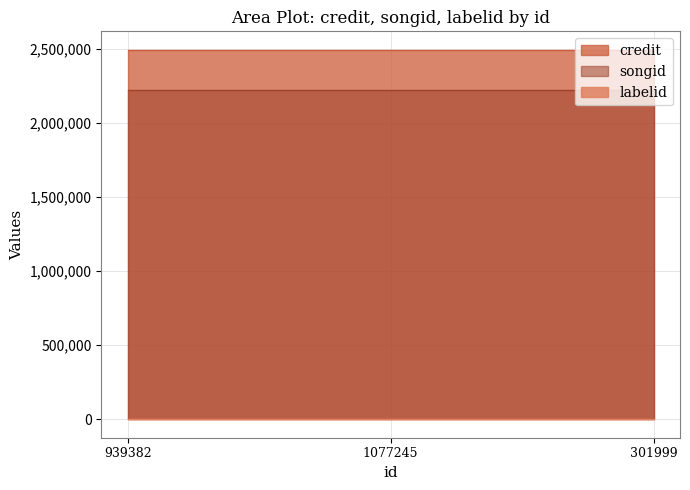

Between 939382 and 301999, which is larger?

939382